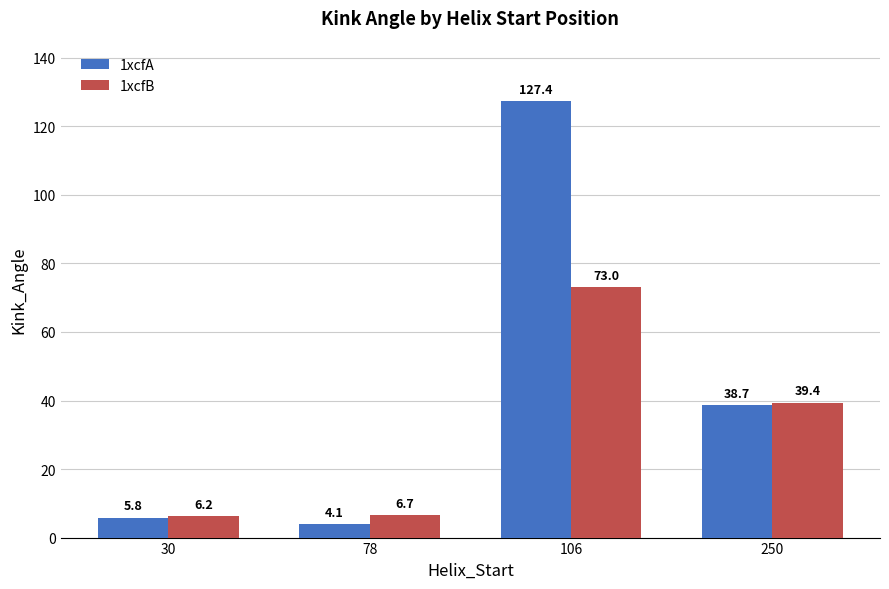

At how many categories does at least one series exceed 26?

2